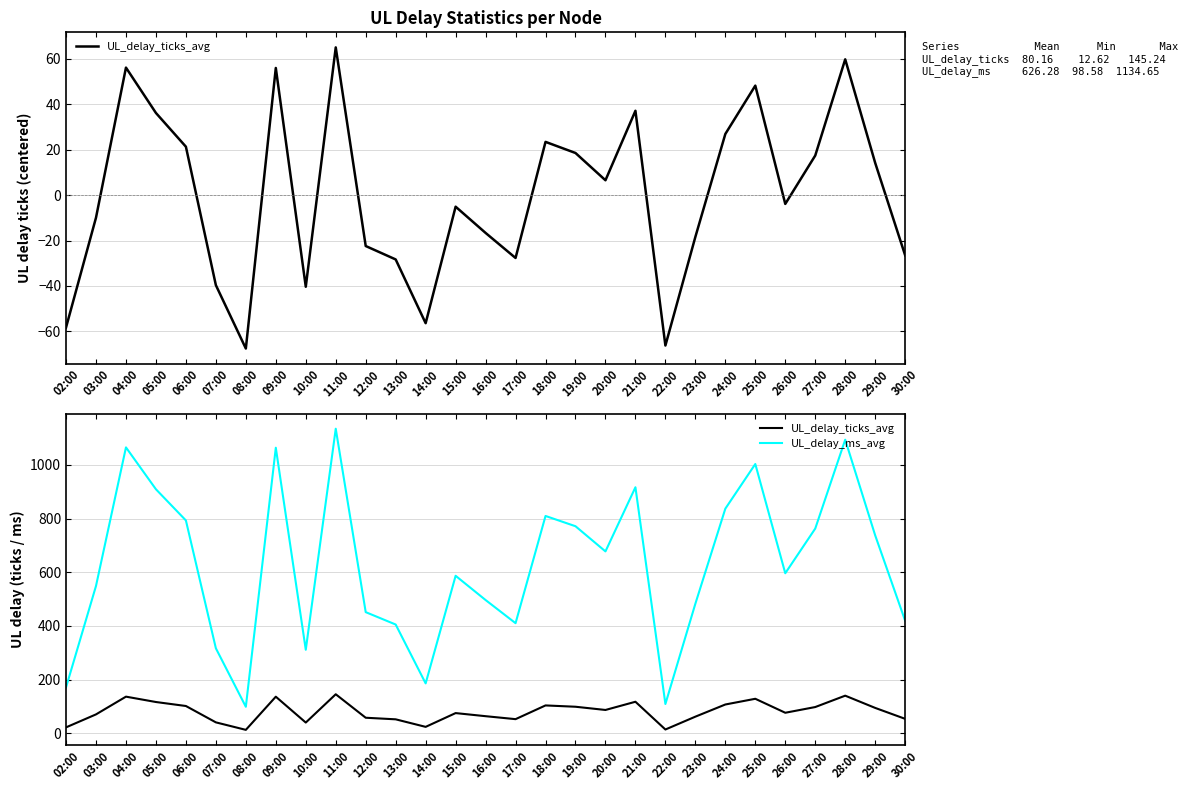

Which category has the lowest value in the UL_delay_ticks_avg series?

08:00